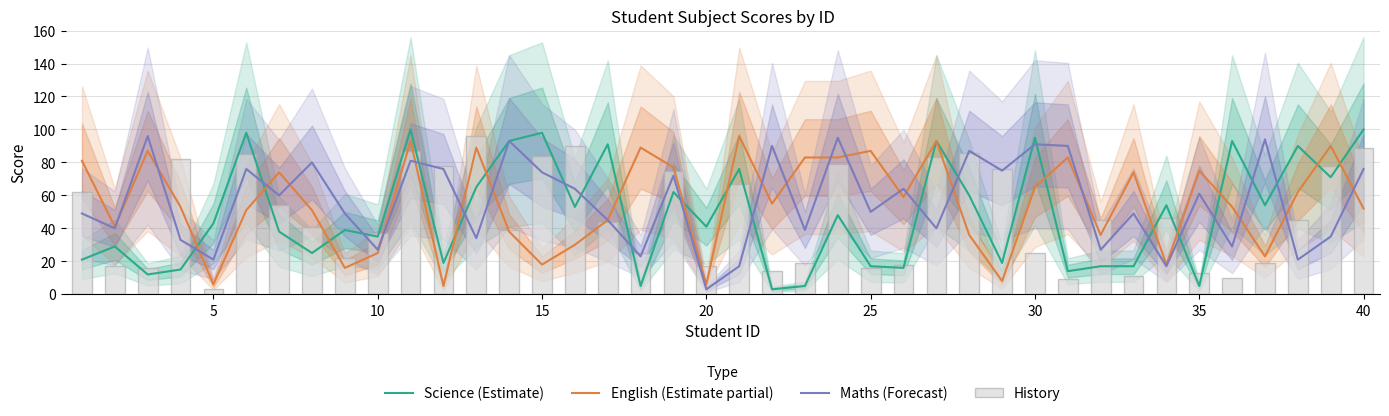

At which label does Maths (Forecast) reach its minimum?

20